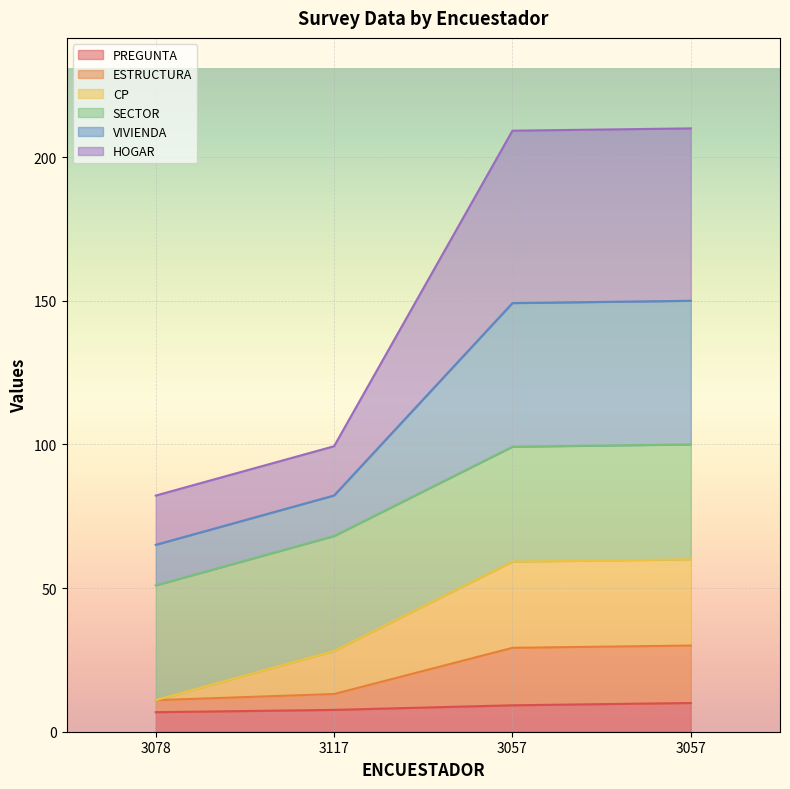

True or false: VIVIENDA and ESTRUCTURA cross at least once.

False